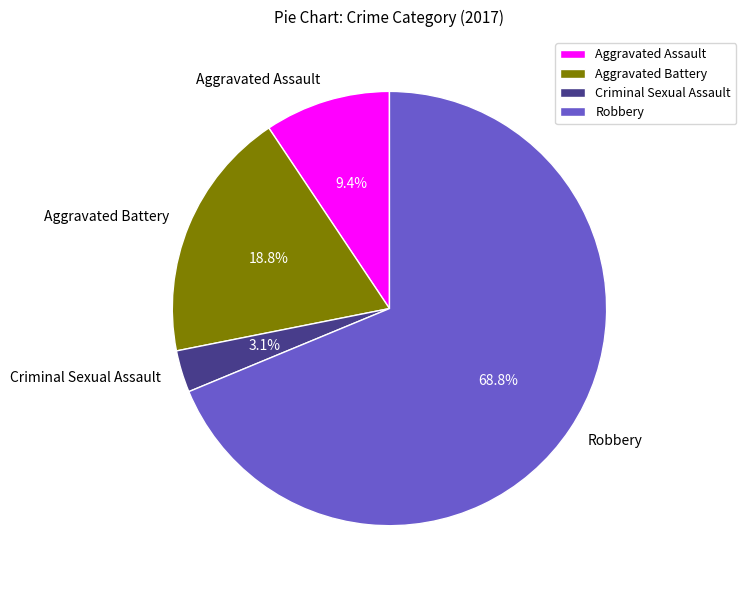

Count the number of slices in the pie.

4